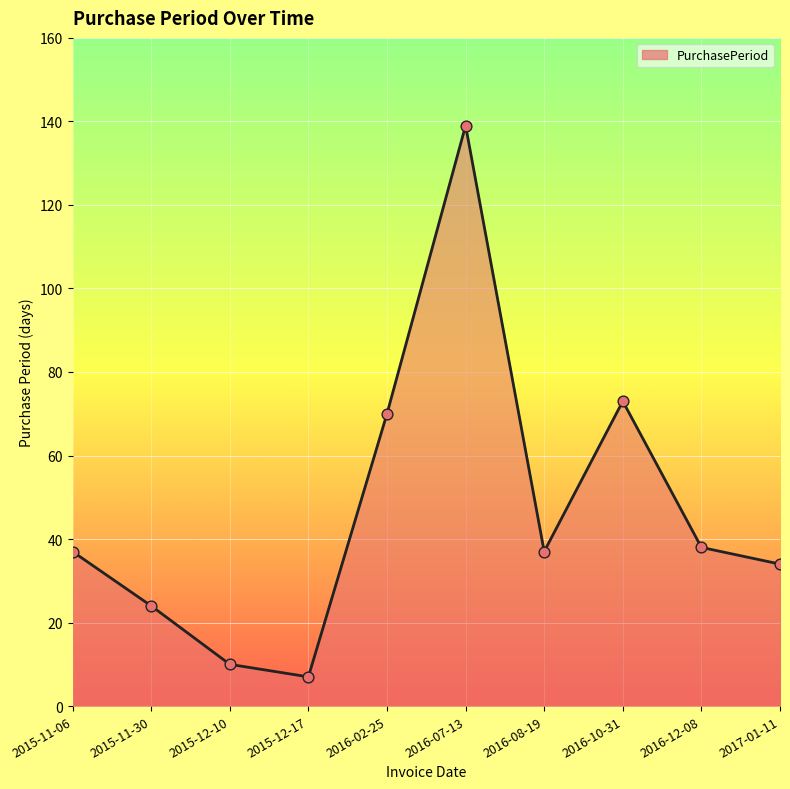

What is the ratio of the value at 2016-07-13 to the value at 2015-12-10?

13.9